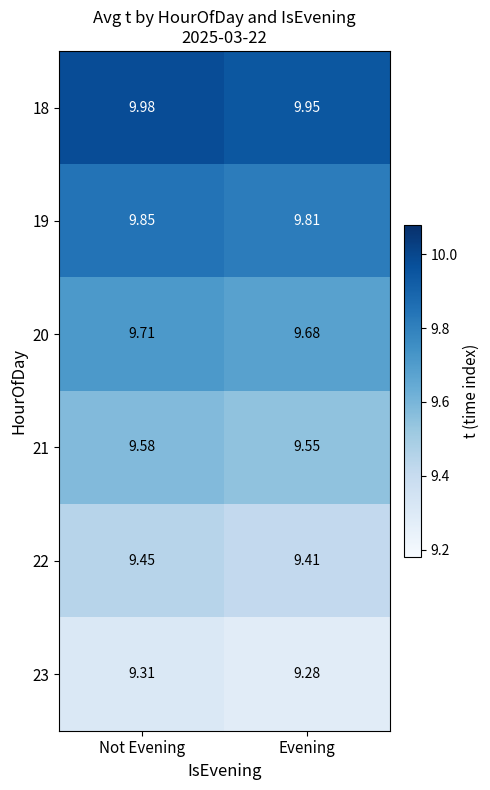

At which category is the sum across all series the highest?

Not Evening